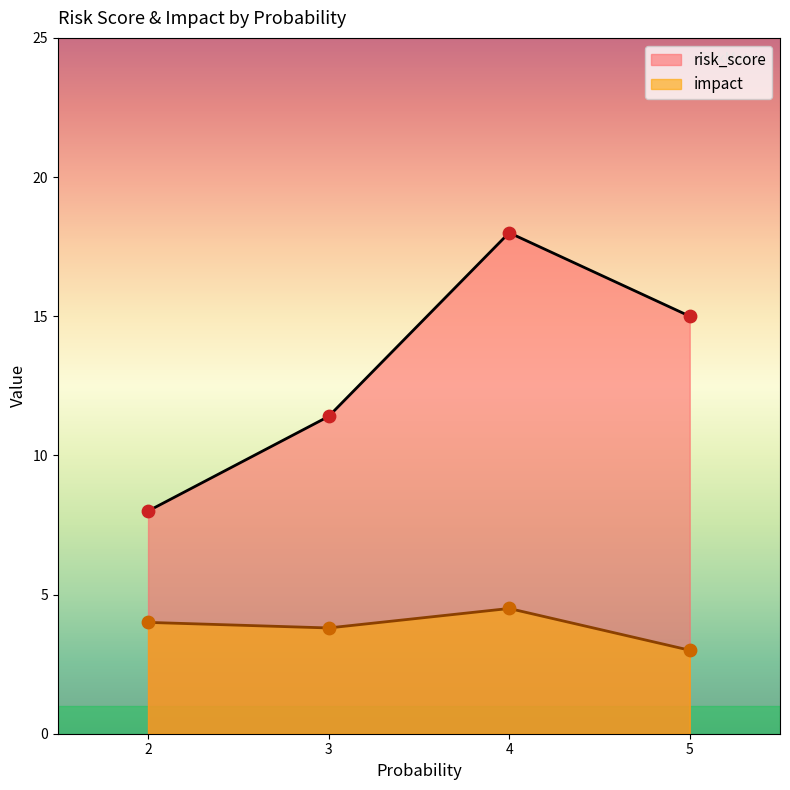

What are all the series names shown in the legend?

risk_score, impact